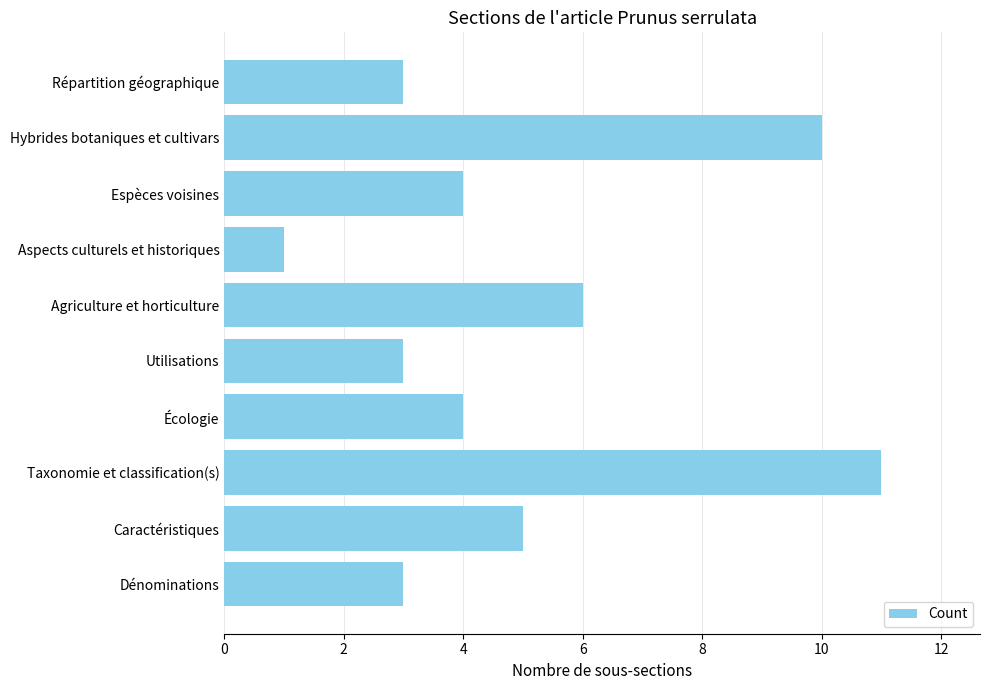

What is the difference between the maximum and second lowest values?

8